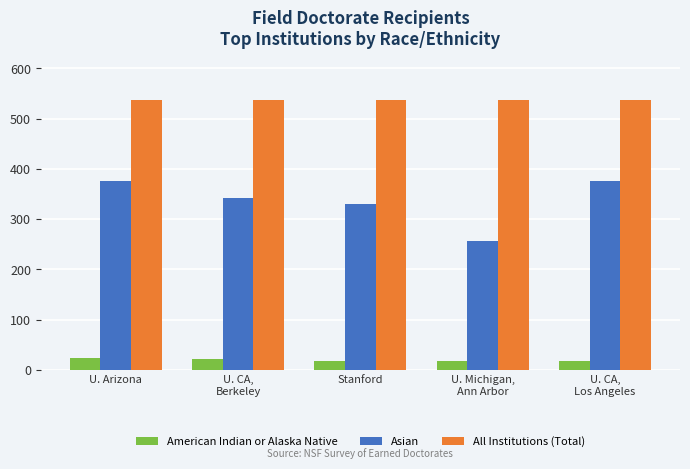

What is the average value of the Asian series?

336